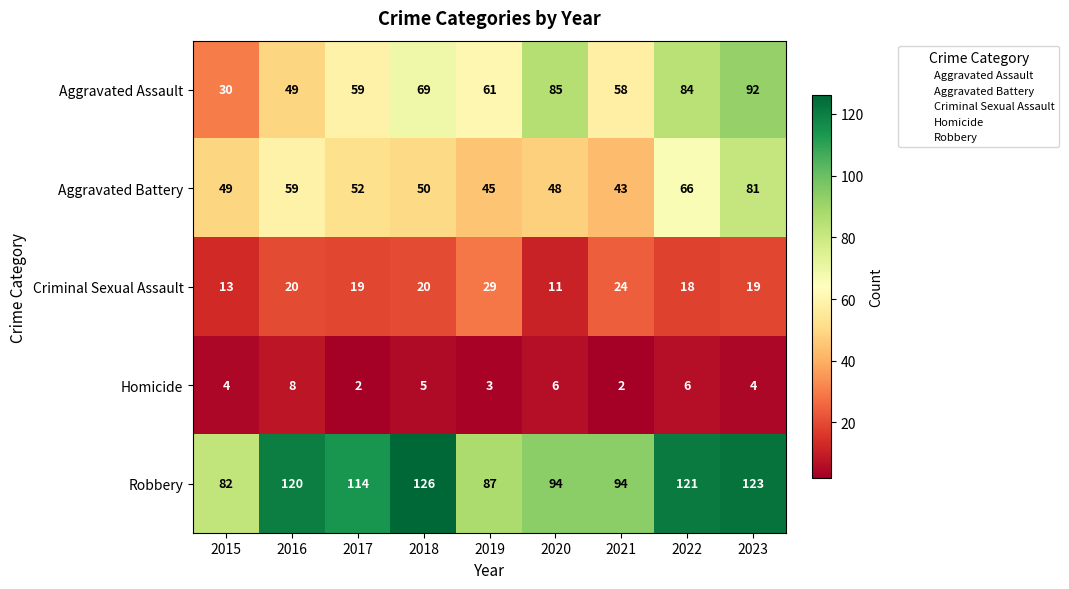

The value of Robbery at 2019 is 87. True or false?

True